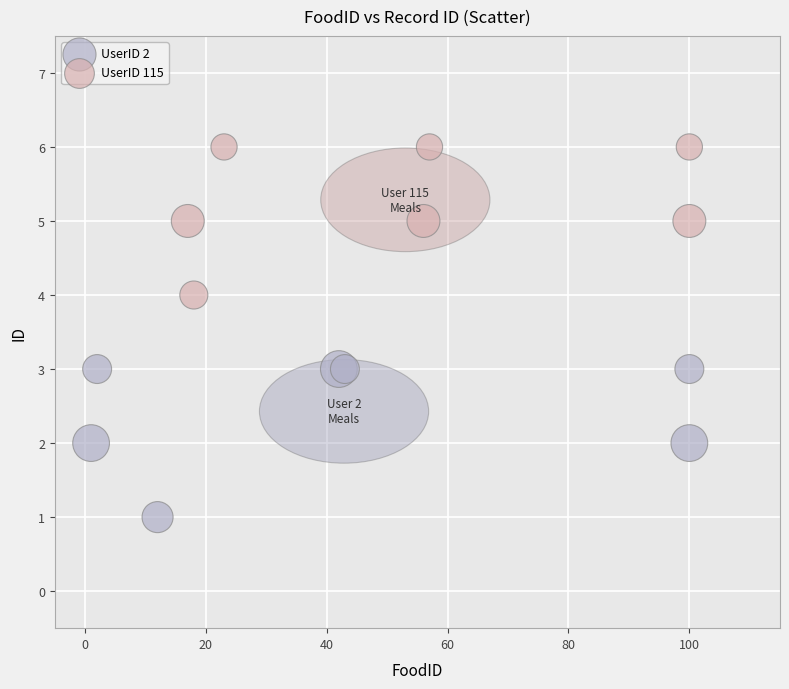

What are all the series names shown in the legend?

UserID 2, UserID 115